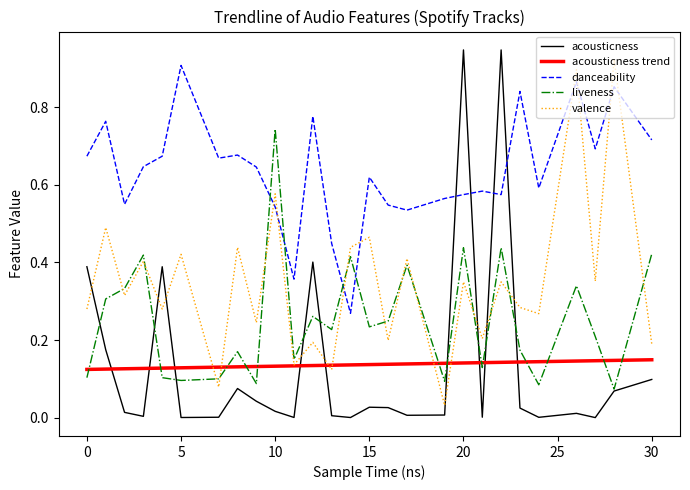

What is the sum of all liveness values?

6.8